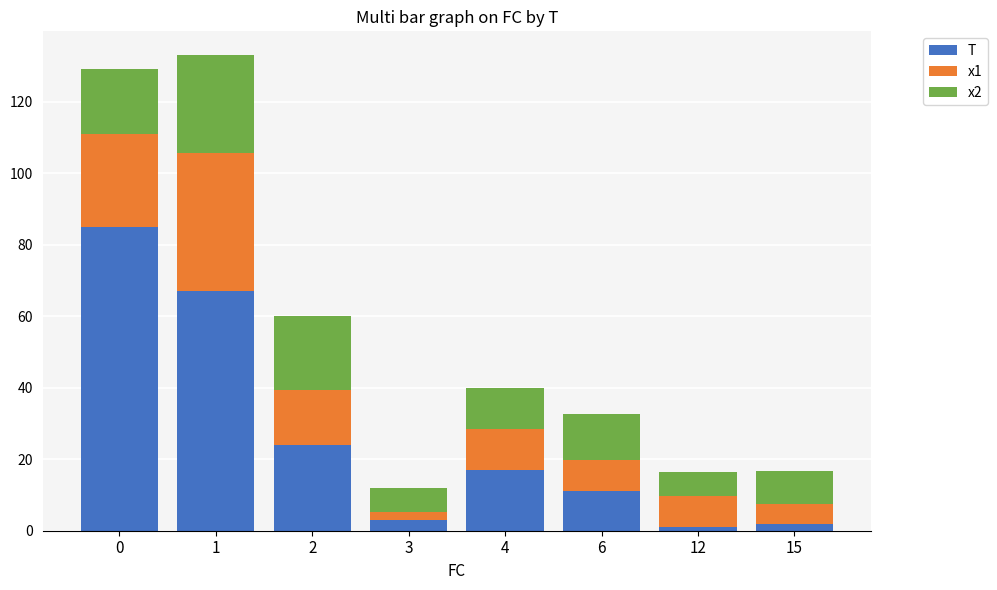

What is the difference between the second highest and second lowest values in the T series?

65.0